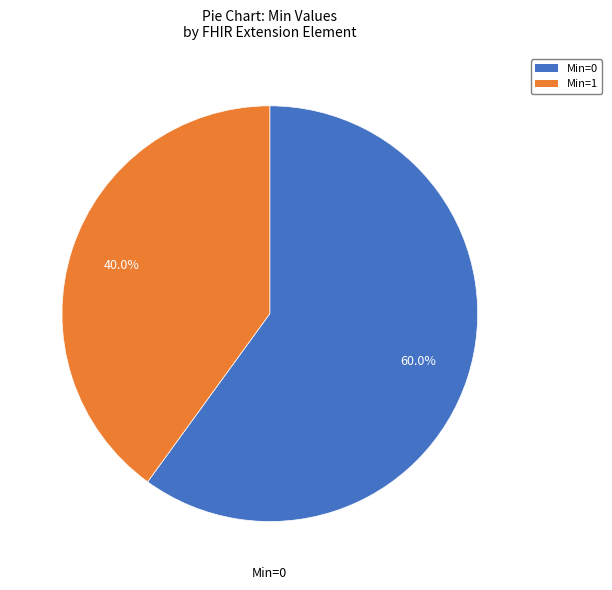

Is Min=1 the majority of the pie?

No